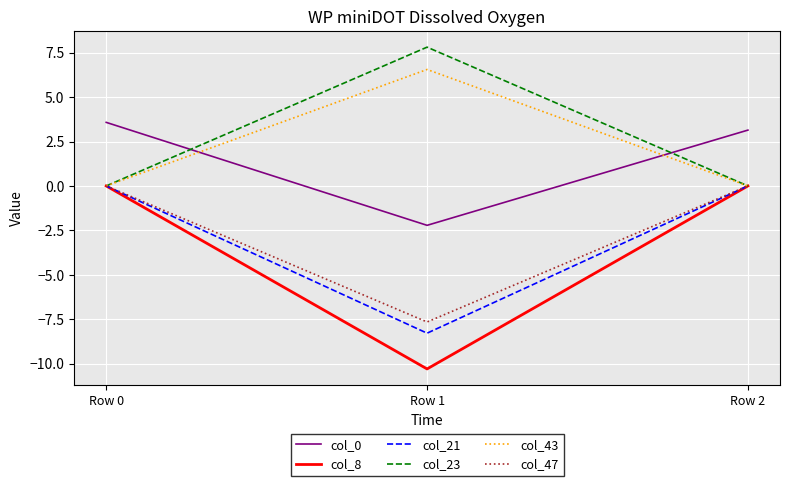

At how many categories does at least one series exceed 2?

3